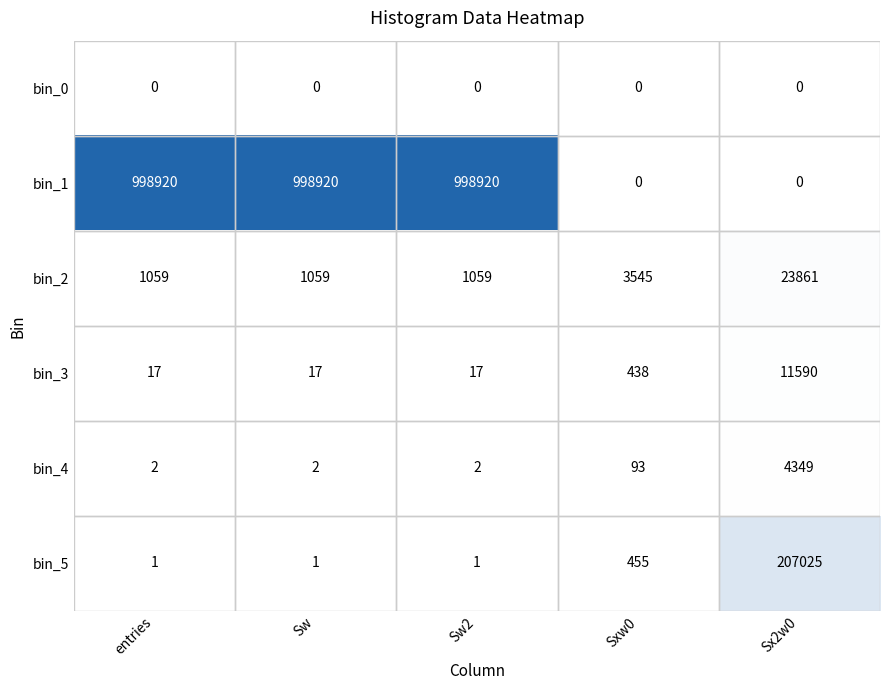

Is it true that bin_2 equals 1887 at Sw2?

False